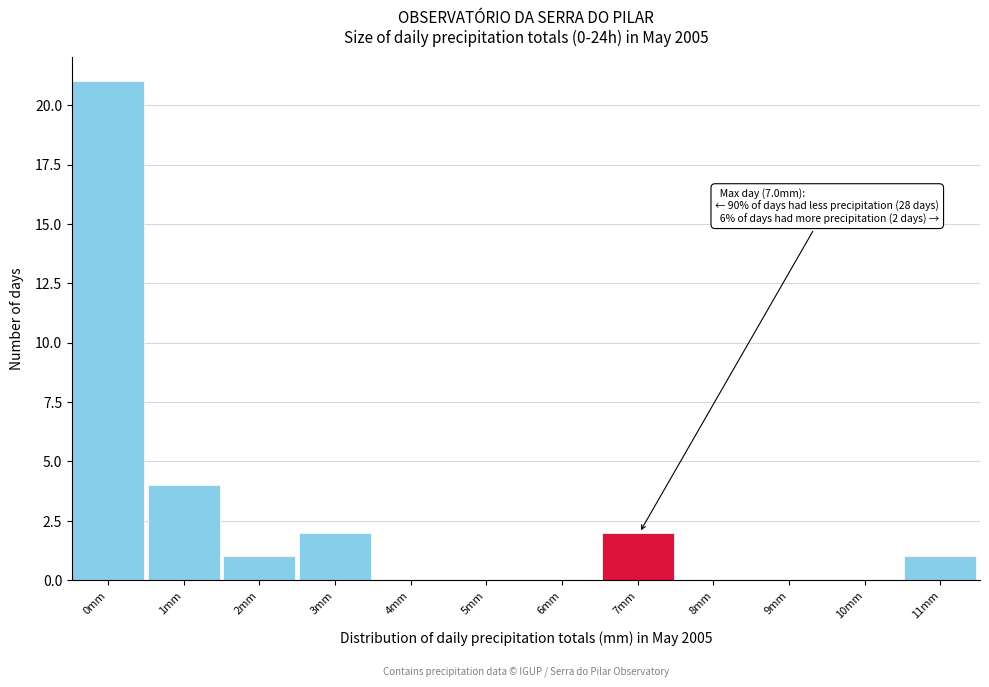

Reading right to left, list all the values displayed in this chart.

11mm=1	10mm=0	9mm=0	8mm=0	7mm=2	6mm=0	5mm=0	4mm=0	3mm=2	2mm=1	1mm=4	0mm=21